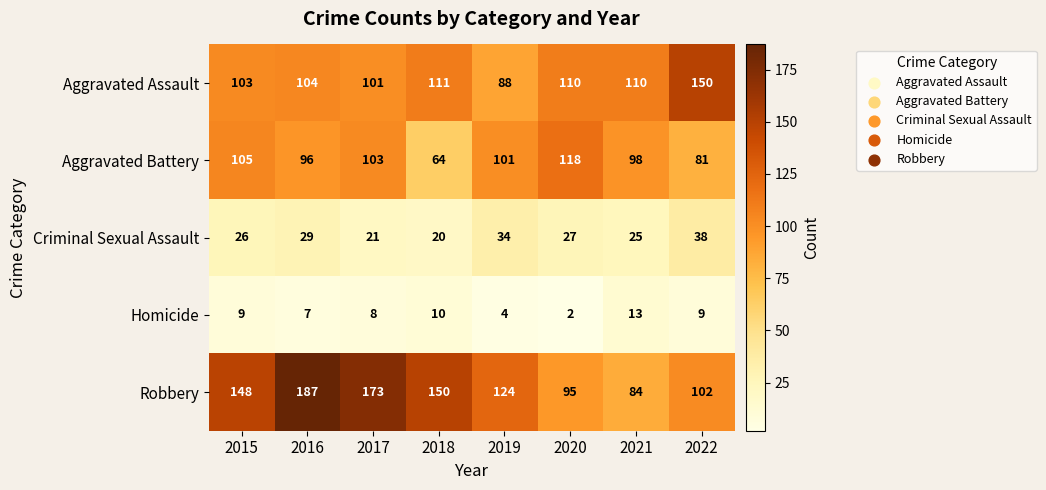

What is the approximate value of Aggravated Battery at 2020, to the nearest 5?

120